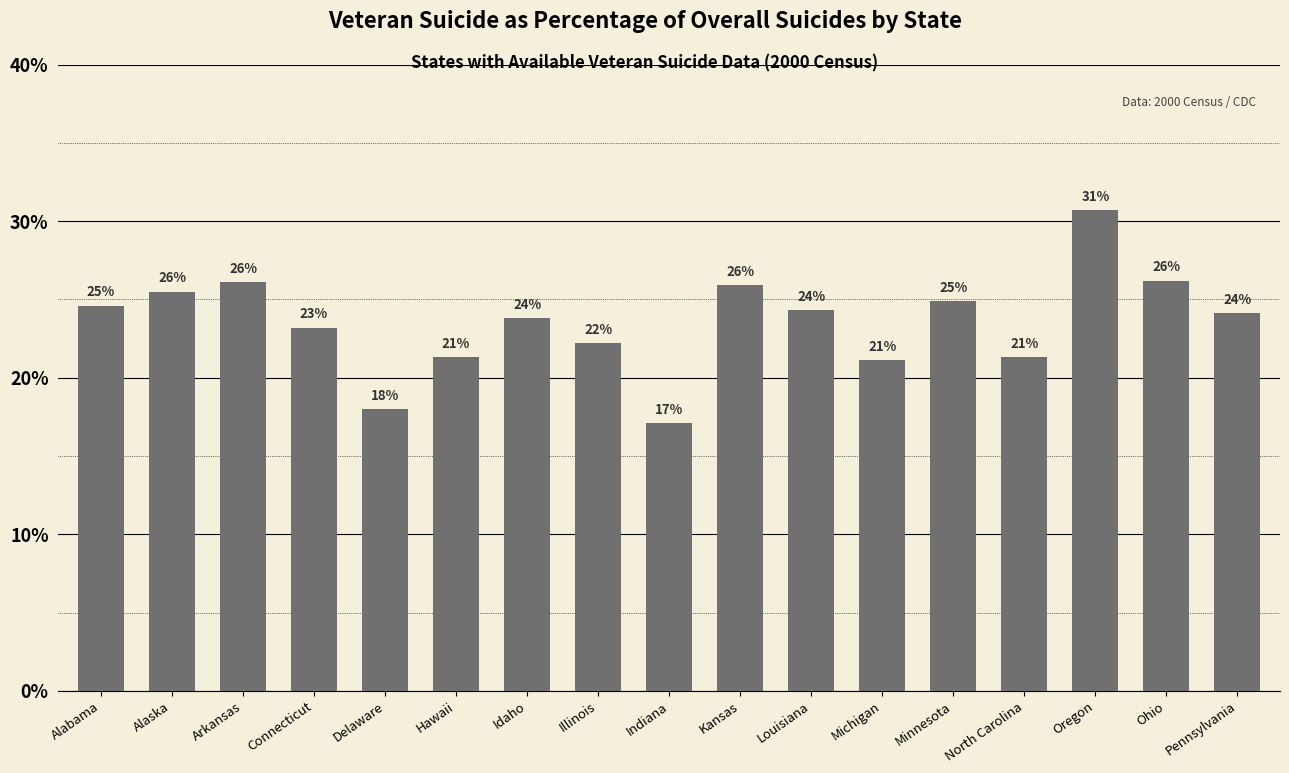

Is it true that the value at North Carolina is 0.3?

False